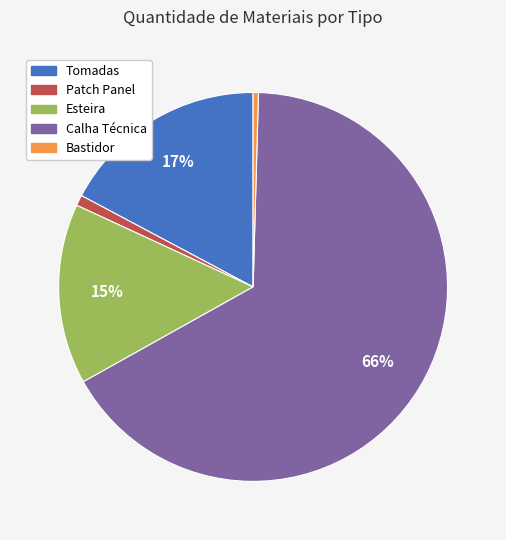

Which has a higher value, Tomadas or Bastidor?

Tomadas